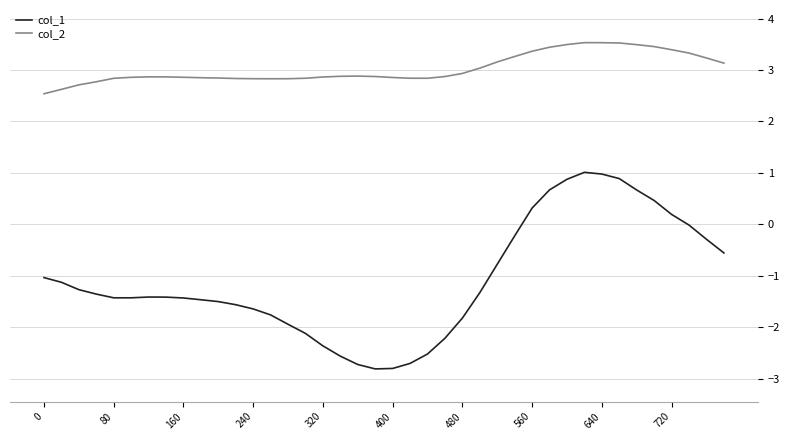

How many lines are shown in the chart?

2